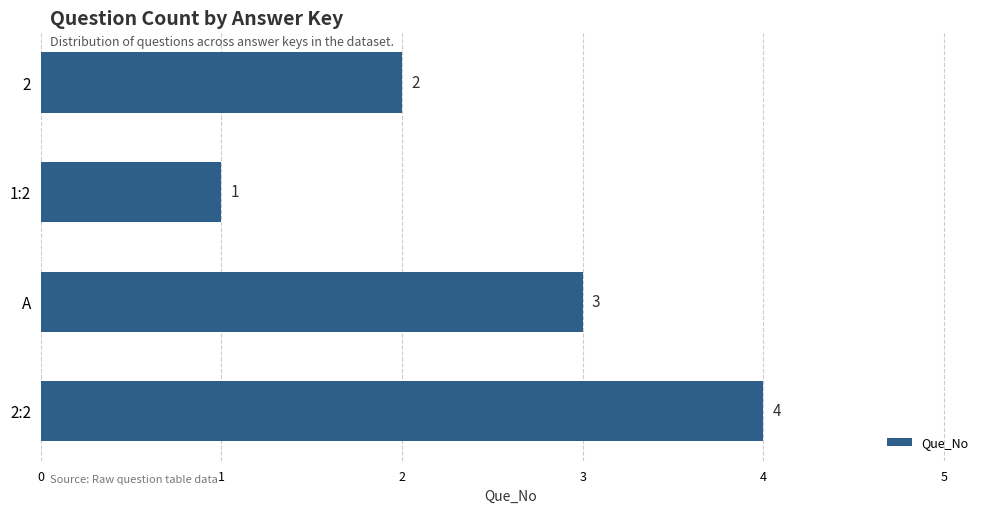

What is the difference between the values at 2:2 and 1:2?

3